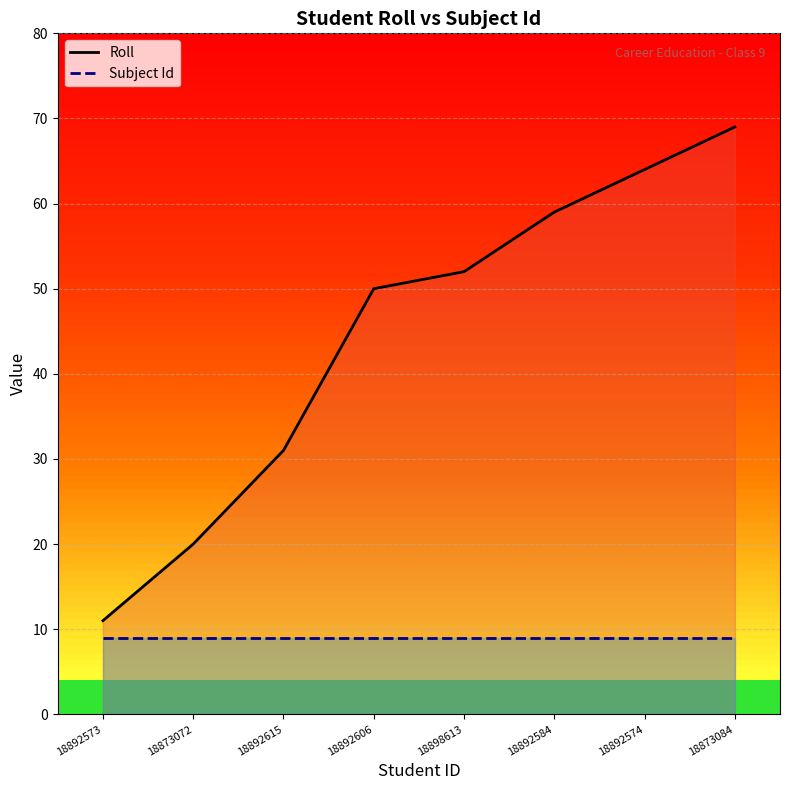

True or false: Subject Id and Roll cross at least once.

False